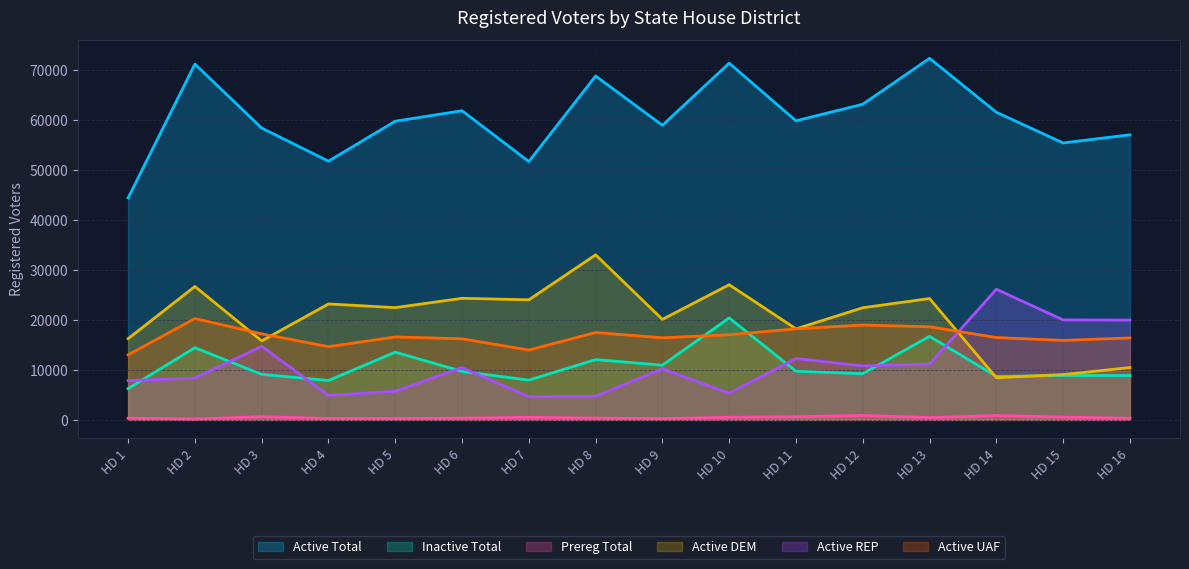

At which category does the chart reach its minimum across all series?

HD 2